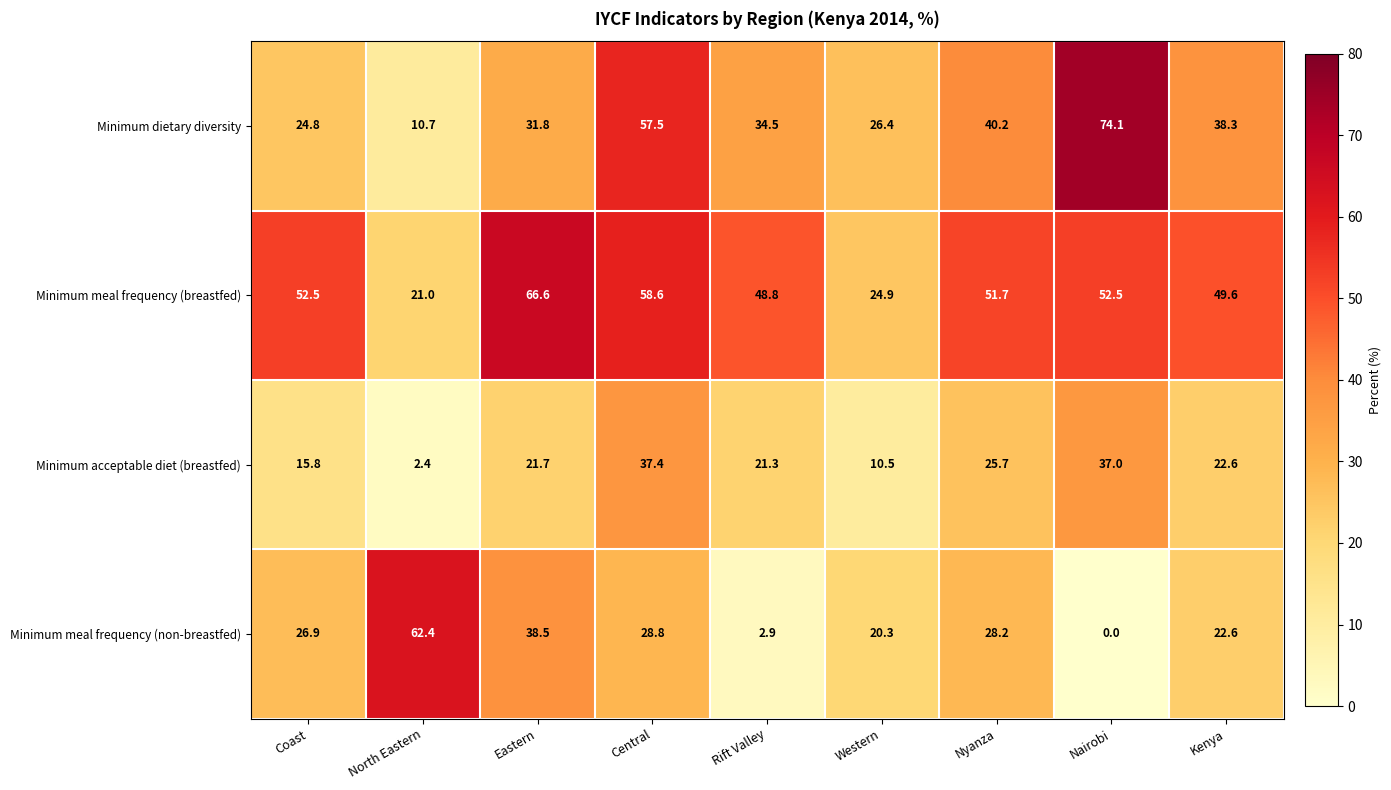

What is the maximum value for Minimum meal frequency (breastfed)?

66.6